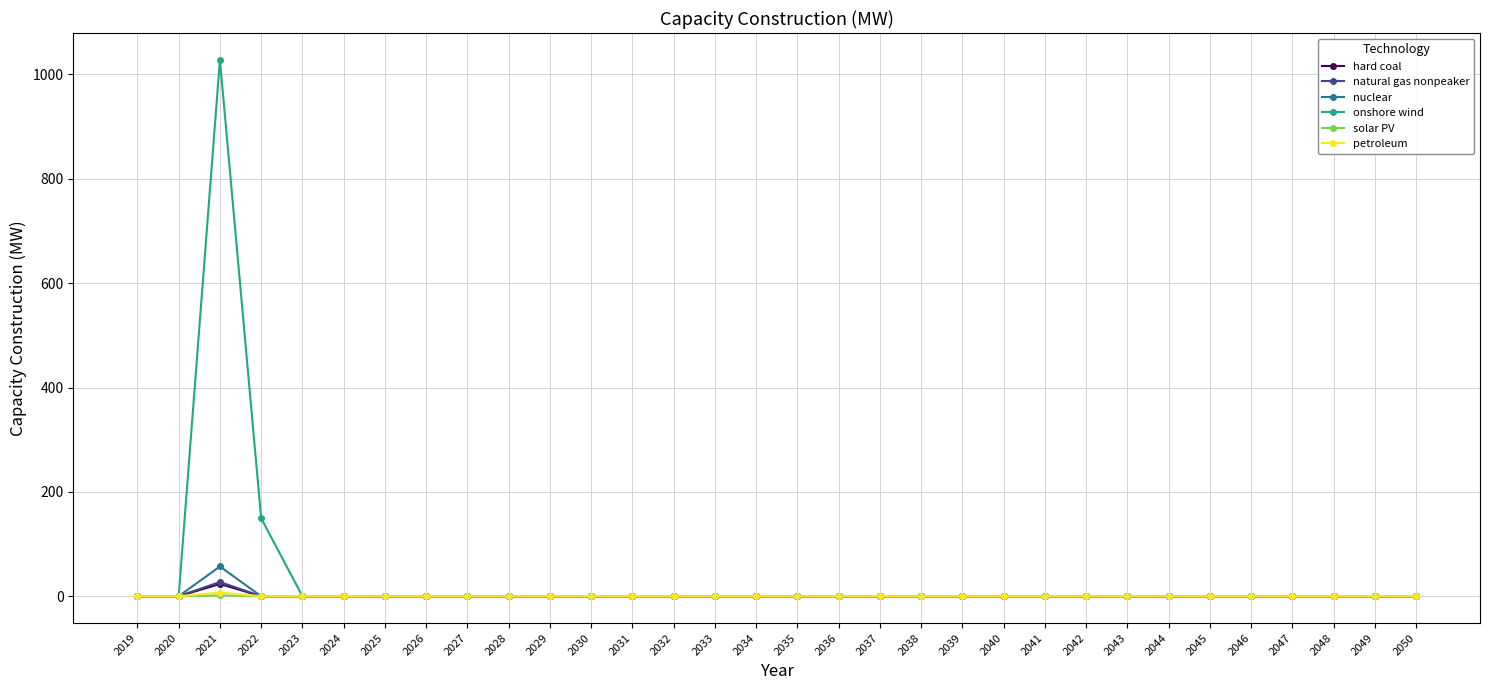

What is the maximum value for hard coal?

23.5